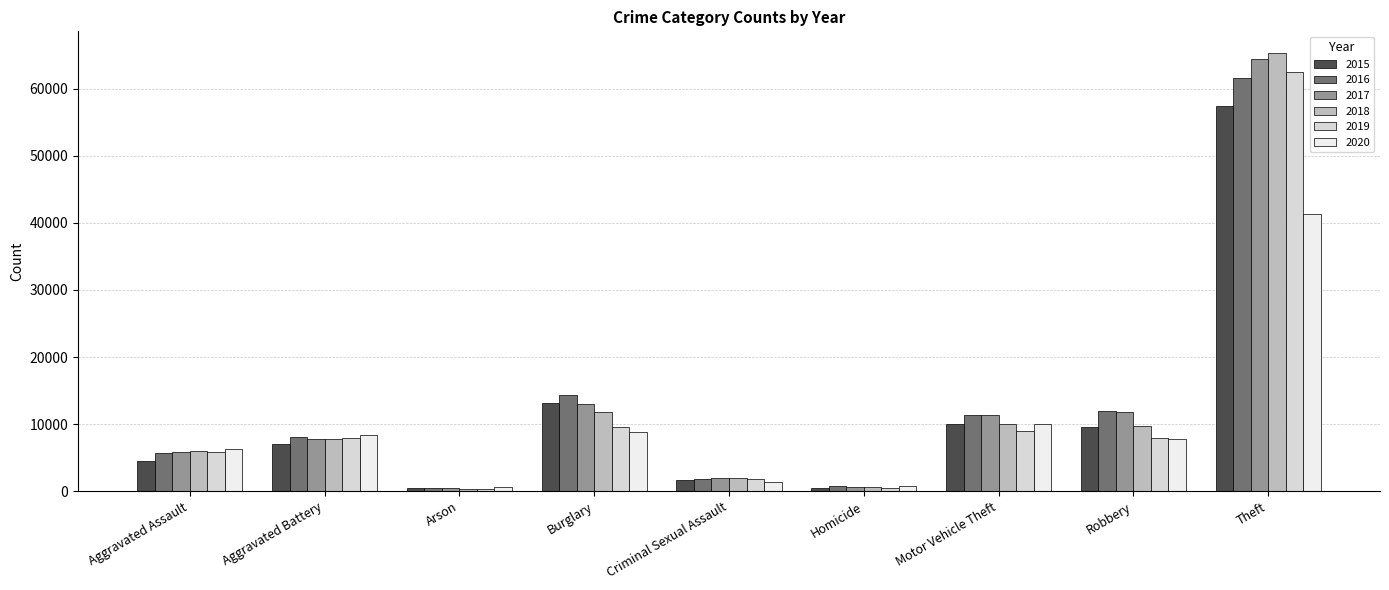

What is the value of the 2017 bar at the 1st from the left?

5793